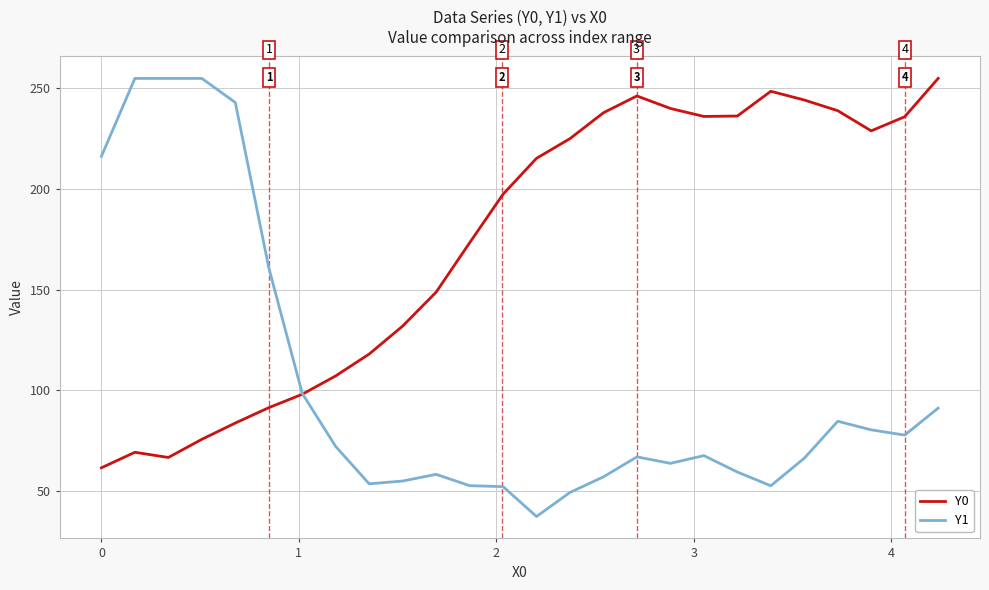

What is the difference between the second highest and second lowest values in the Y1 series?

205.9